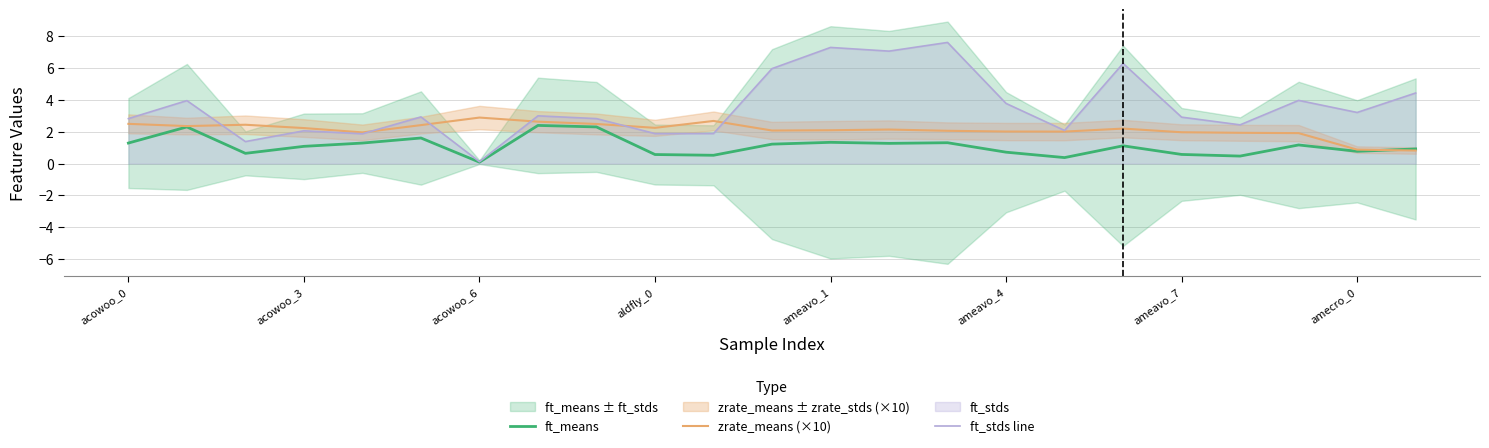

At which category is the sum across all series the highest?

14